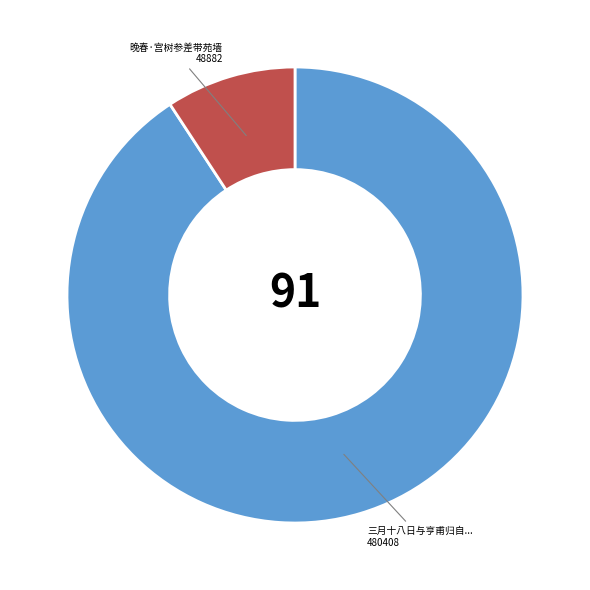

Is there a majority slice in this chart?

Yes